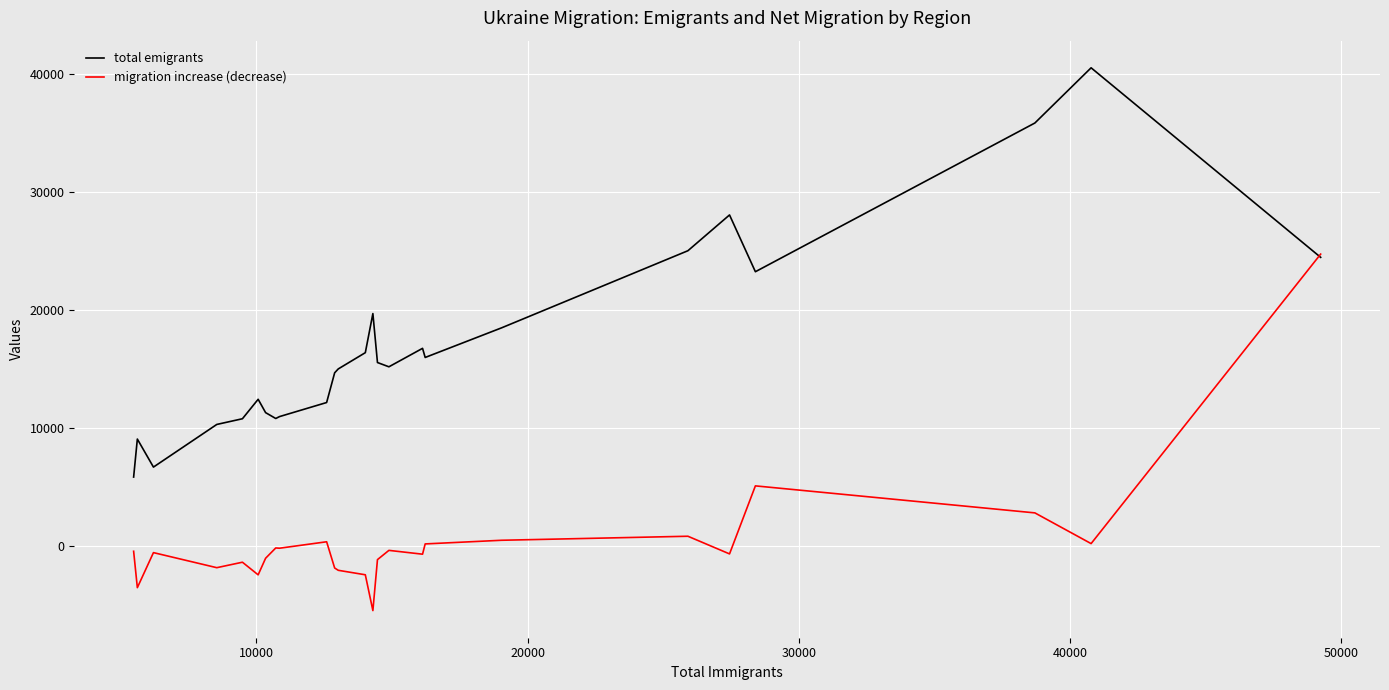

What is the lowest value of the migration increase (decrease) series?

-5433